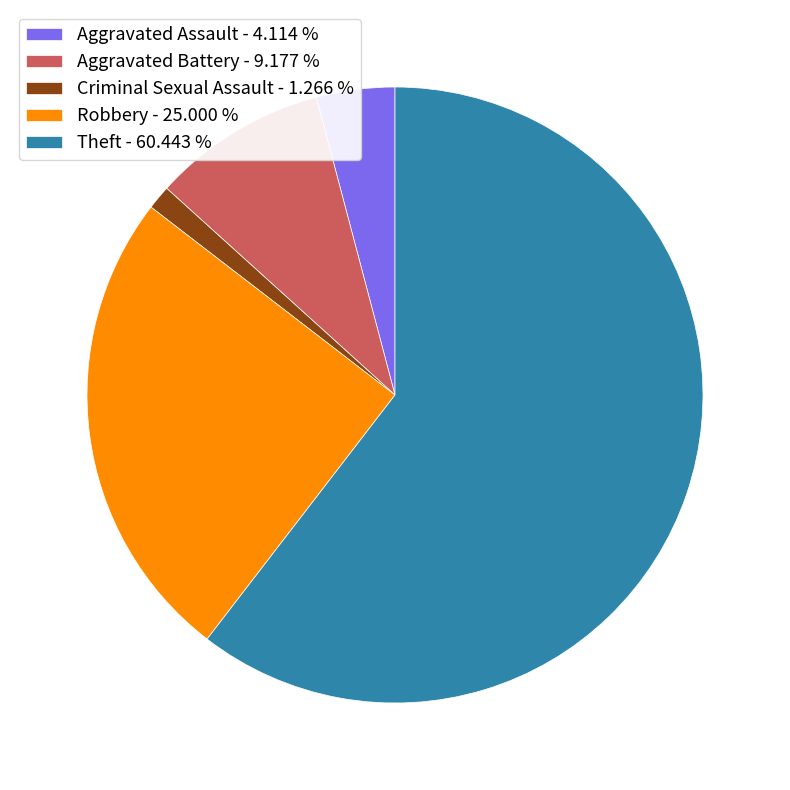

How many segments does this pie chart have?

5